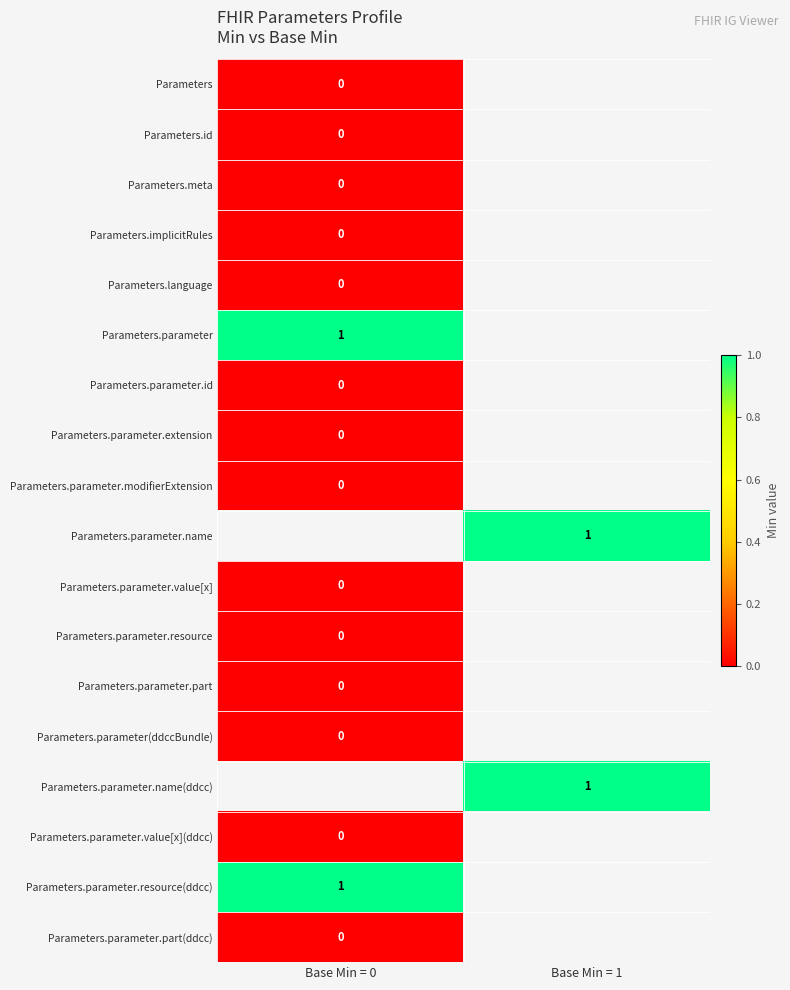

What is the difference between the highest and lowest values at Base Min = 0?

1.0